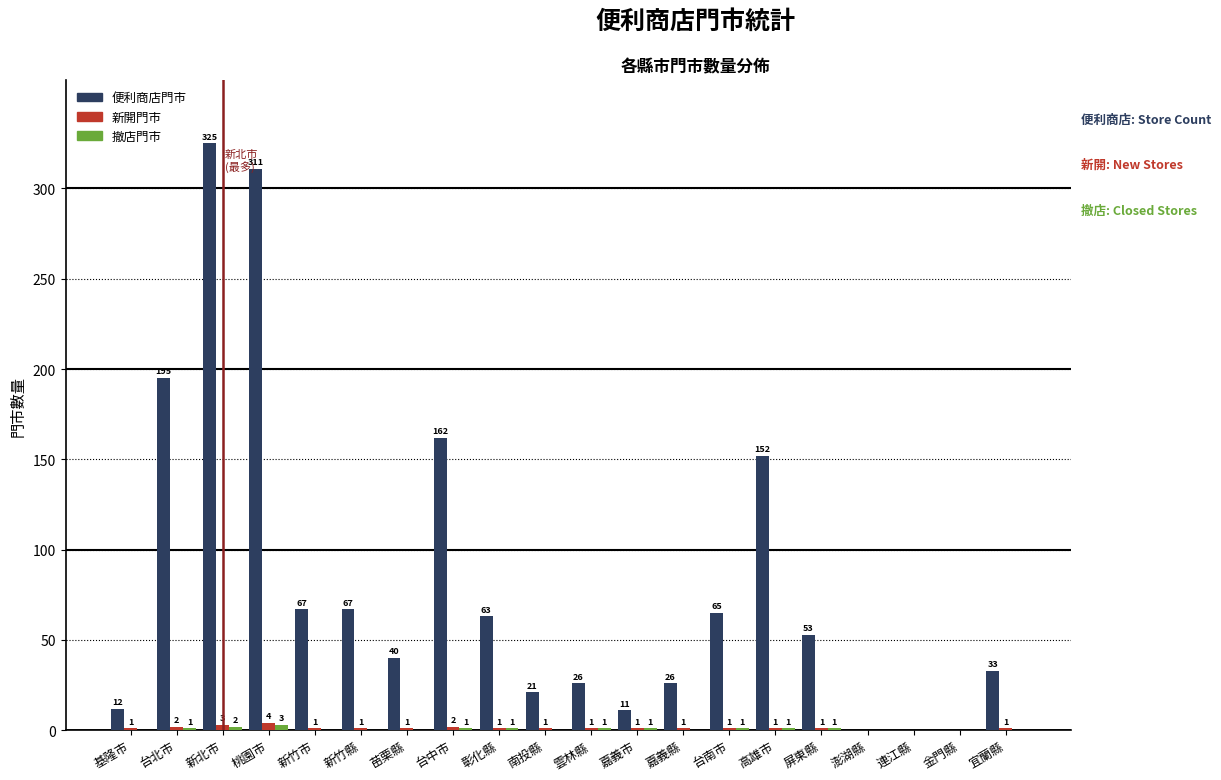

How many distinct data groups are displayed?

3